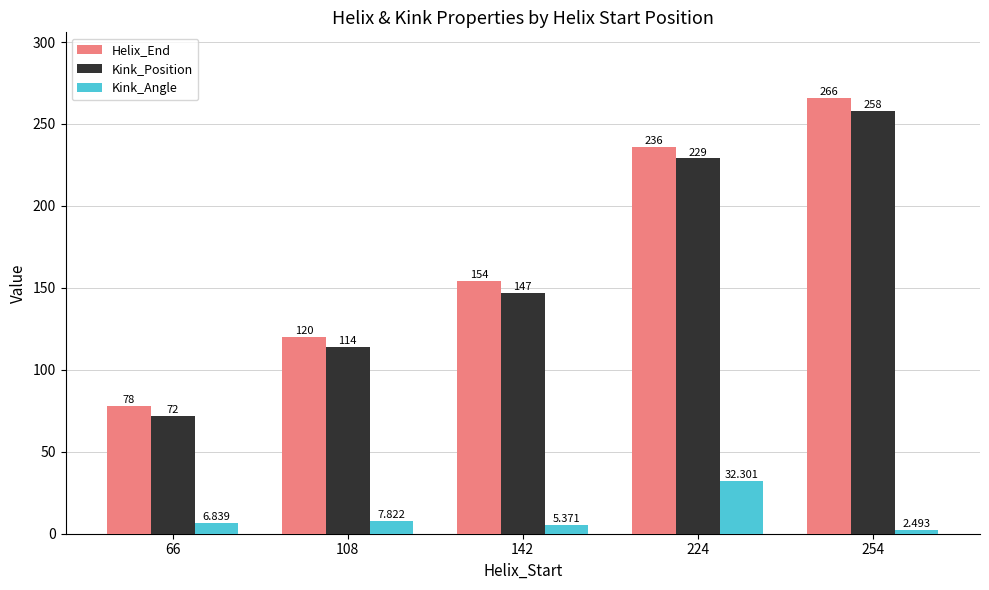

Between 66 and 224, which series saw the biggest shift?

Helix_End